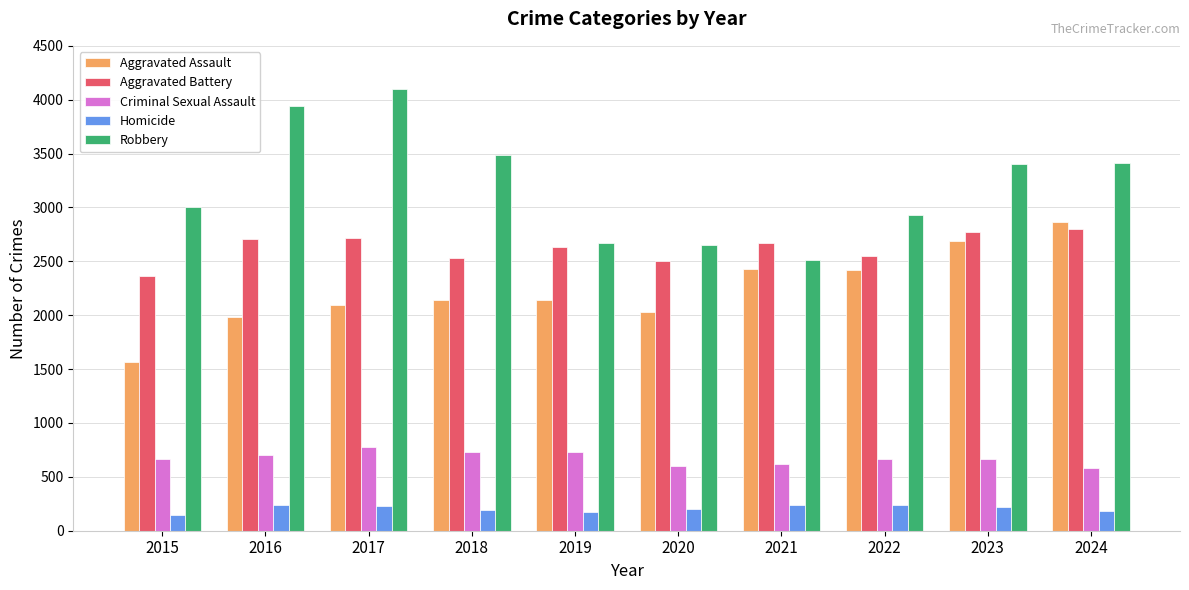

Rank the series at 2015 from lowest to highest value.

Homicide, Criminal Sexual Assault, Aggravated Assault, Aggravated Battery, Robbery